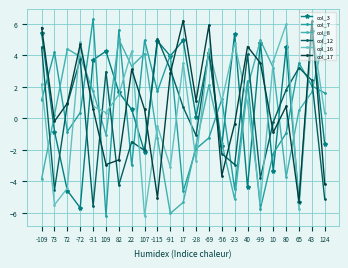

How many interior local peaks does the col_16 series have?

8